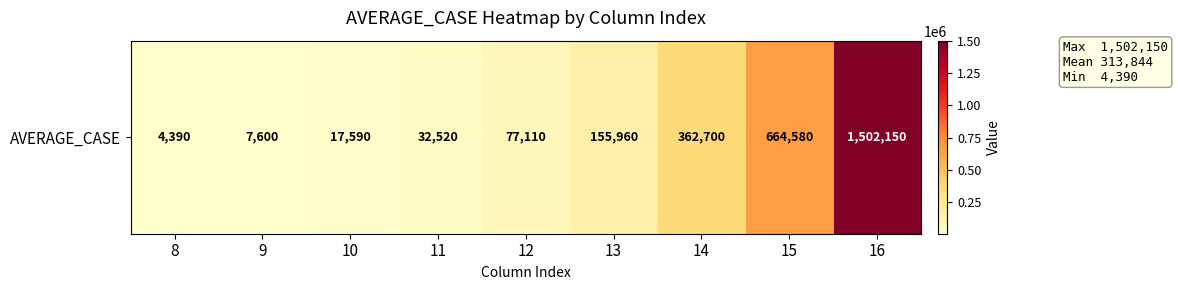

List the labels in order of value, smallest first.

8, 9, 10, 11, 12, 13, 14, 15, 16